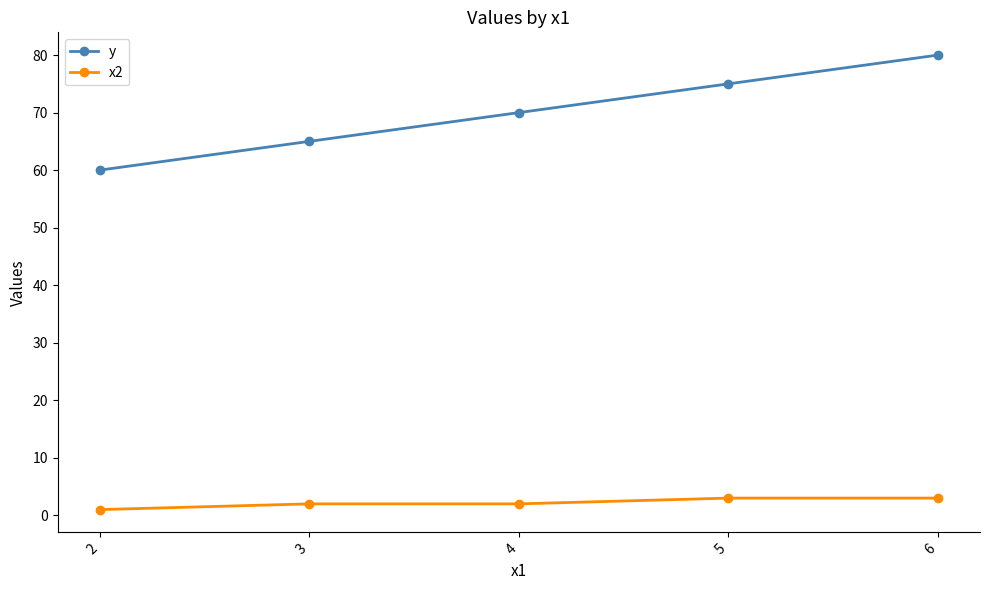

What is the maximum value shown in the chart?

80